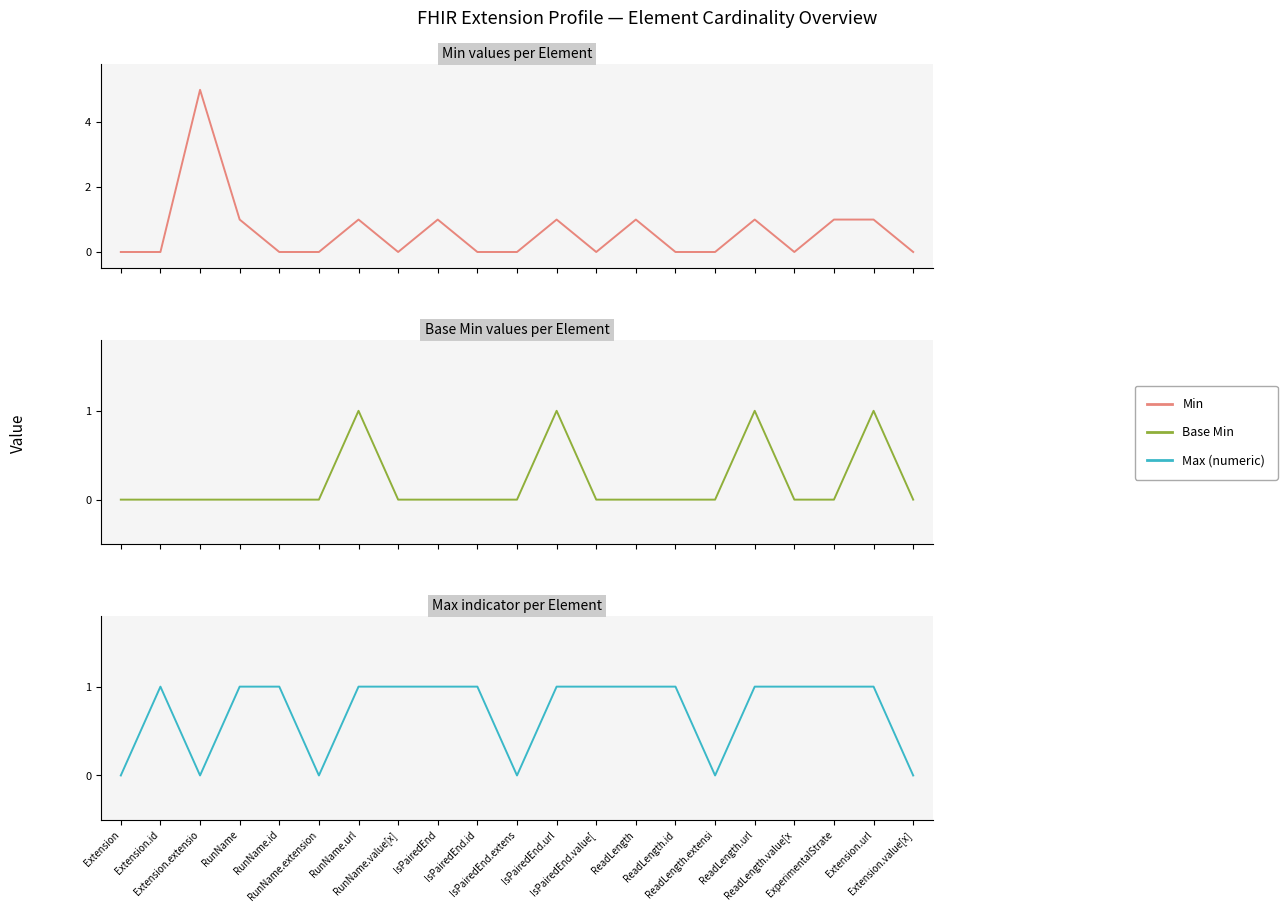

What are all the series names shown in the legend?

Min, Base Min, Max (numeric)